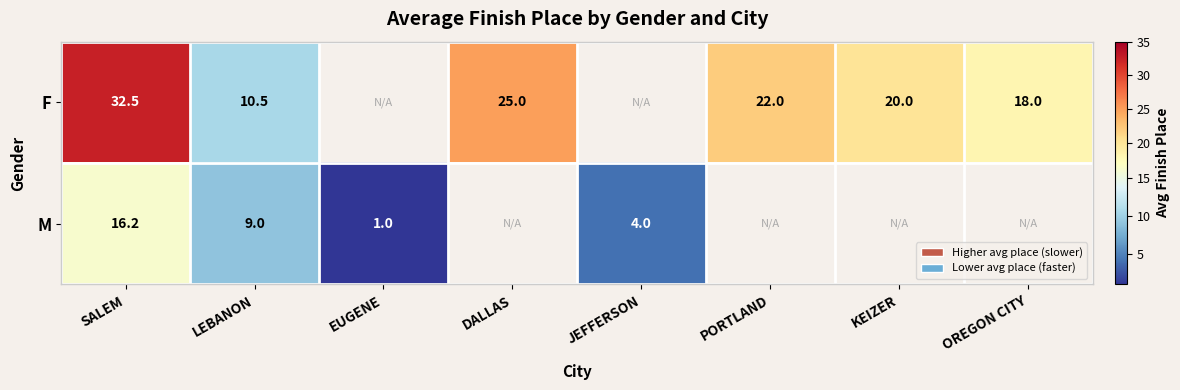

The F series shows 6.9 at OREGON CITY. True or false?

False